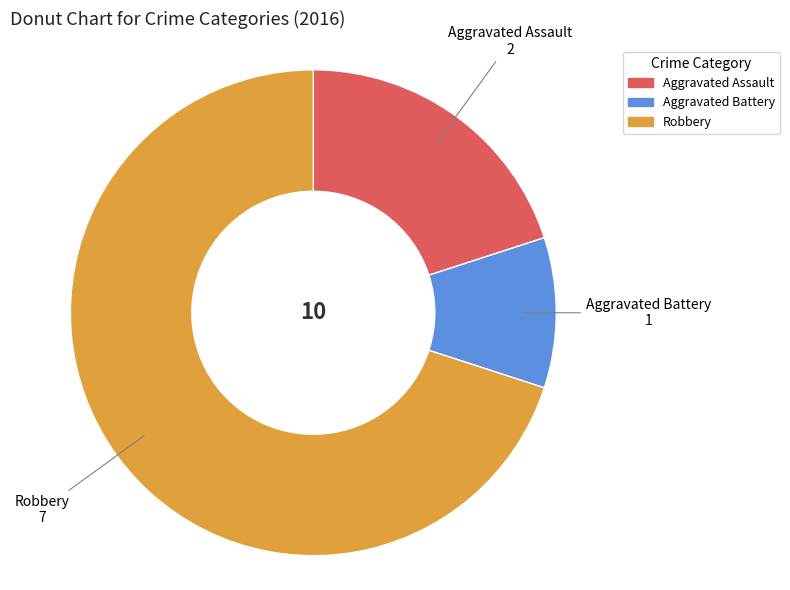

Do Robbery and Aggravated Battery together represent more than half of the pie?

Yes